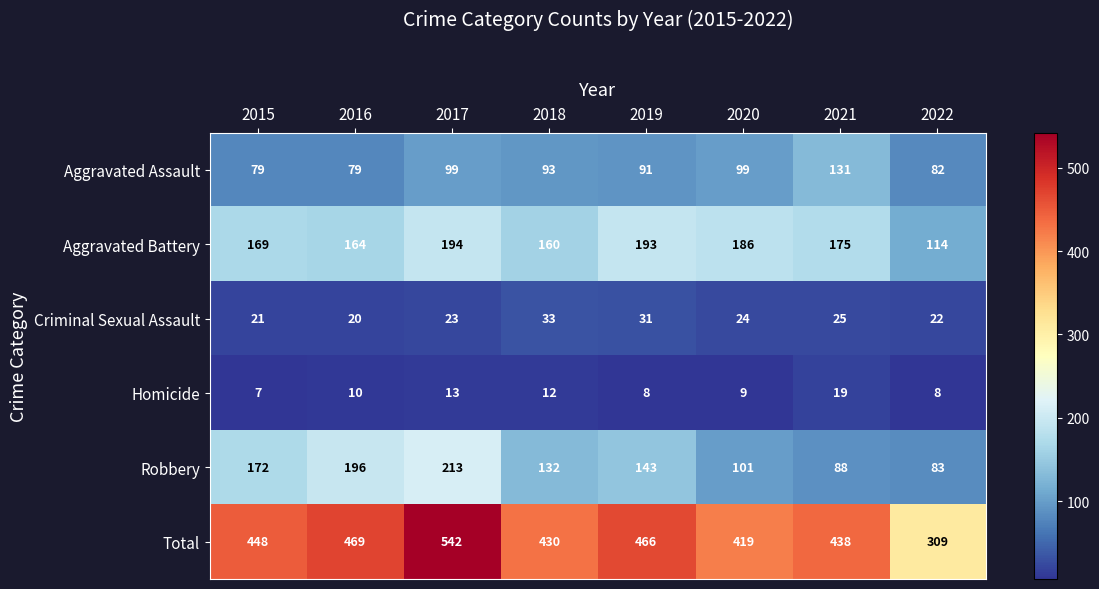

What is the sum of all Total values?

3521